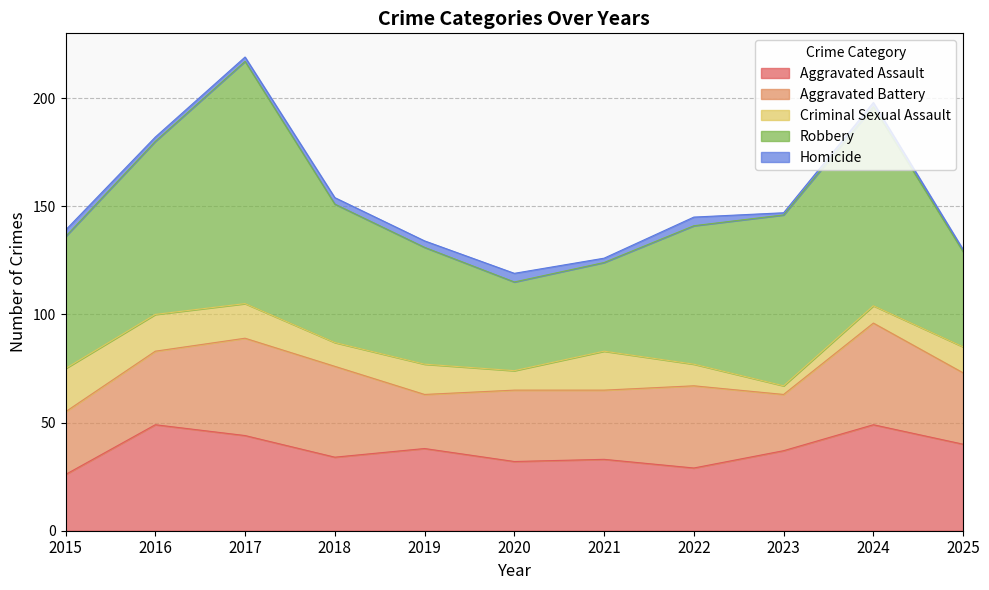

Reading right to left, transcribe all the data shown in this chart.

Aggravated Assault: 2025=40	2024=49	2023=37	2022=29	2021=33	2020=32	2019=38	2018=34	2017=44	2016=49	2015=26
Aggravated Battery: 2025=33	2024=47	2023=26	2022=38	2021=32	2020=33	2019=25	2018=42	2017=45	2016=34	2015=29
Criminal Sexual Assault: 2025=12	2024=8	2023=4	2022=10	2021=18	2020=9	2019=14	2018=11	2017=16	2016=17	2015=20
Robbery: 2025=44	2024=92	2023=79	2022=64	2021=41	2020=41	2019=54	2018=64	2017=112	2016=80	2015=61
Homicide: 2025=1	2024=2	2023=1	2022=4	2021=2	2020=4	2019=3	2018=3	2017=2	2016=2	2015=3